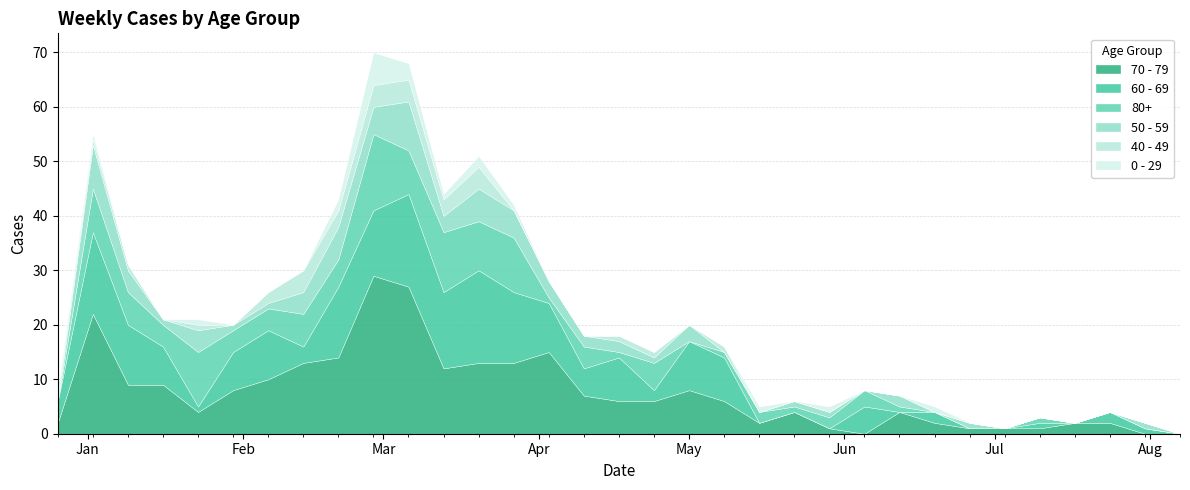

Count the number of categories in the chart.

33